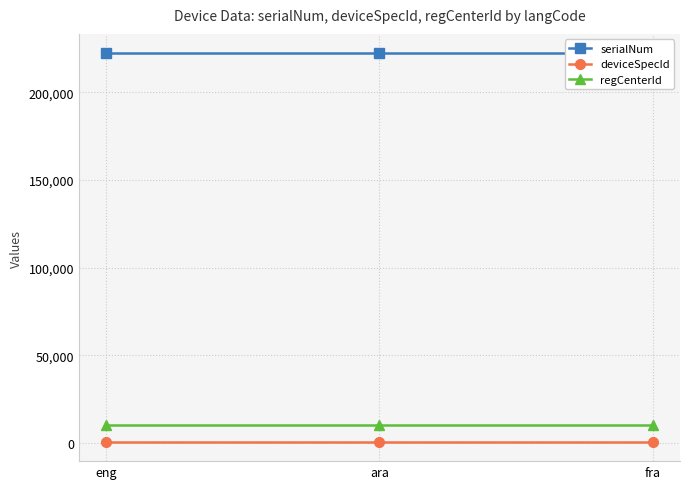

The serialNum series shows 298223 at eng. True or false?

False